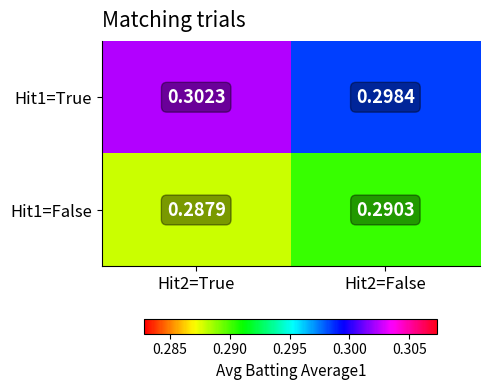

At which category does the chart reach its peak across all series?

Hit2=True